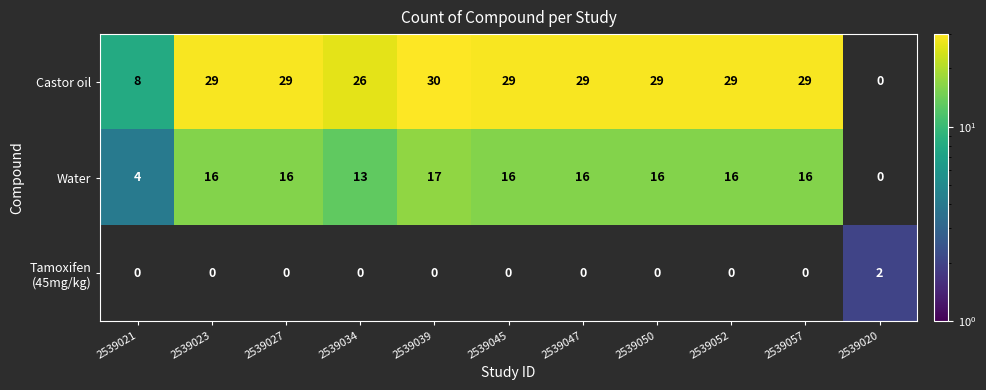

True or false: Castor oil has a value of 8 at 2539021.

True